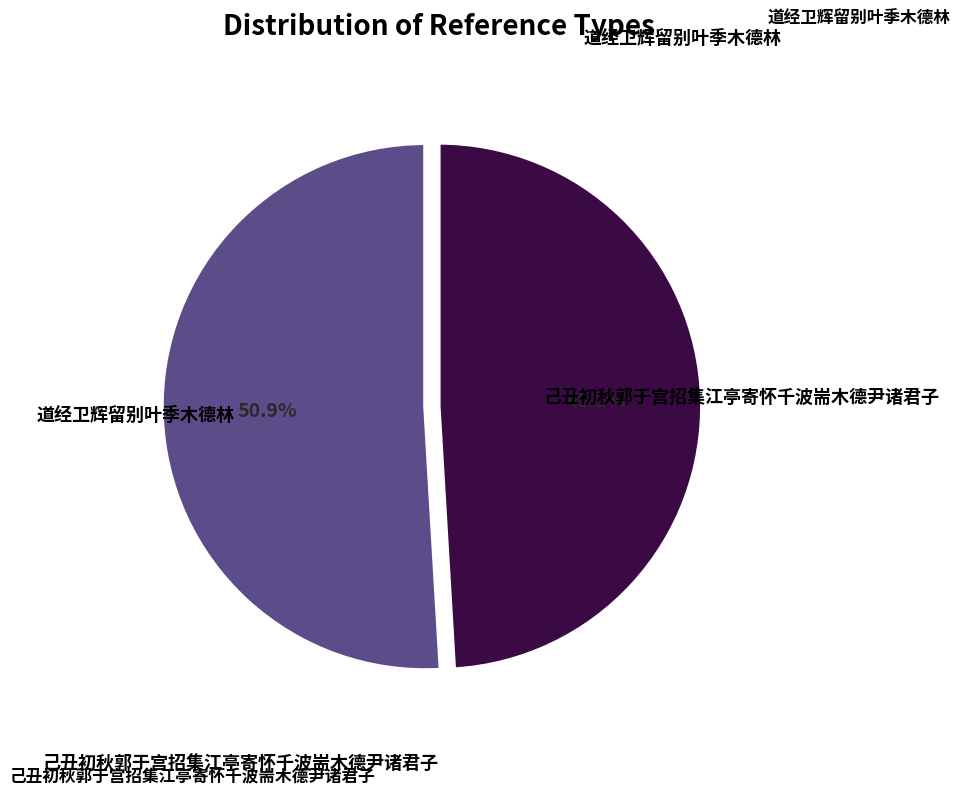

Does any single category account for the majority?

Yes